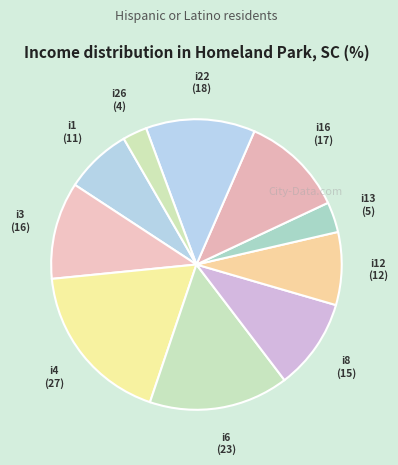

Does any single category account for the majority?

No